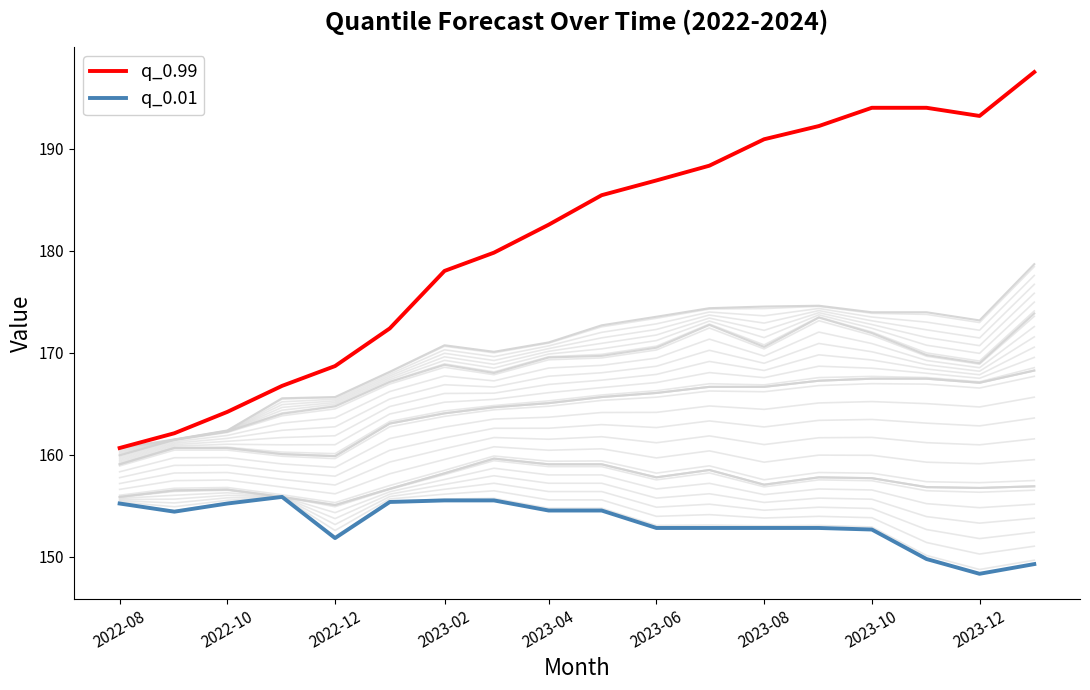

Is the value of q_0.95 at 15 greater than the value of q_0.9 at 13?

Yes